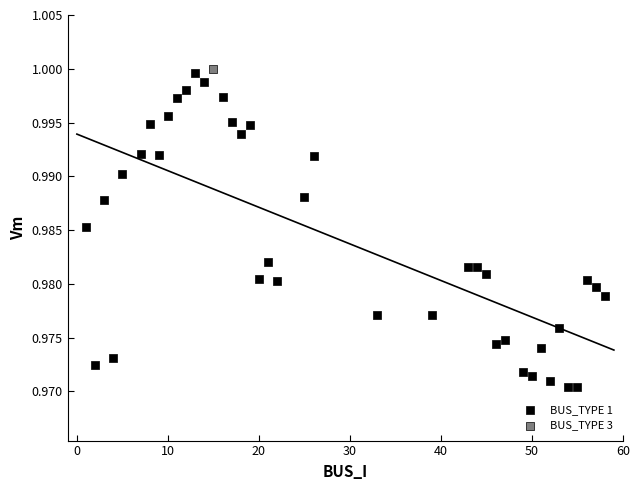

What are all the series names shown in the legend?

BUS_TYPE 1, BUS_TYPE 3